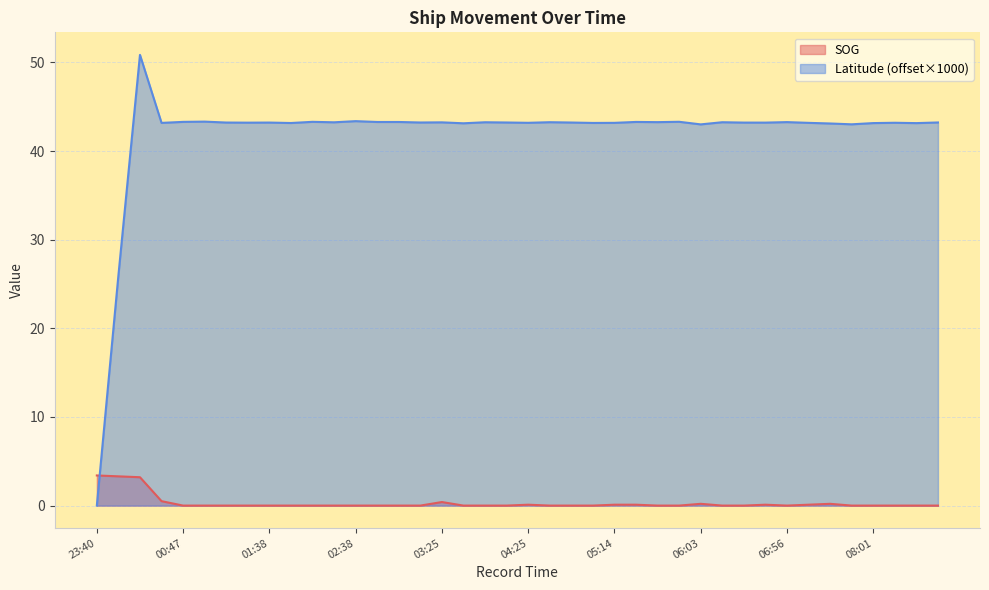

Between which two adjacent categories do Latitude and SOG first intersect?

23:40 and 00:00